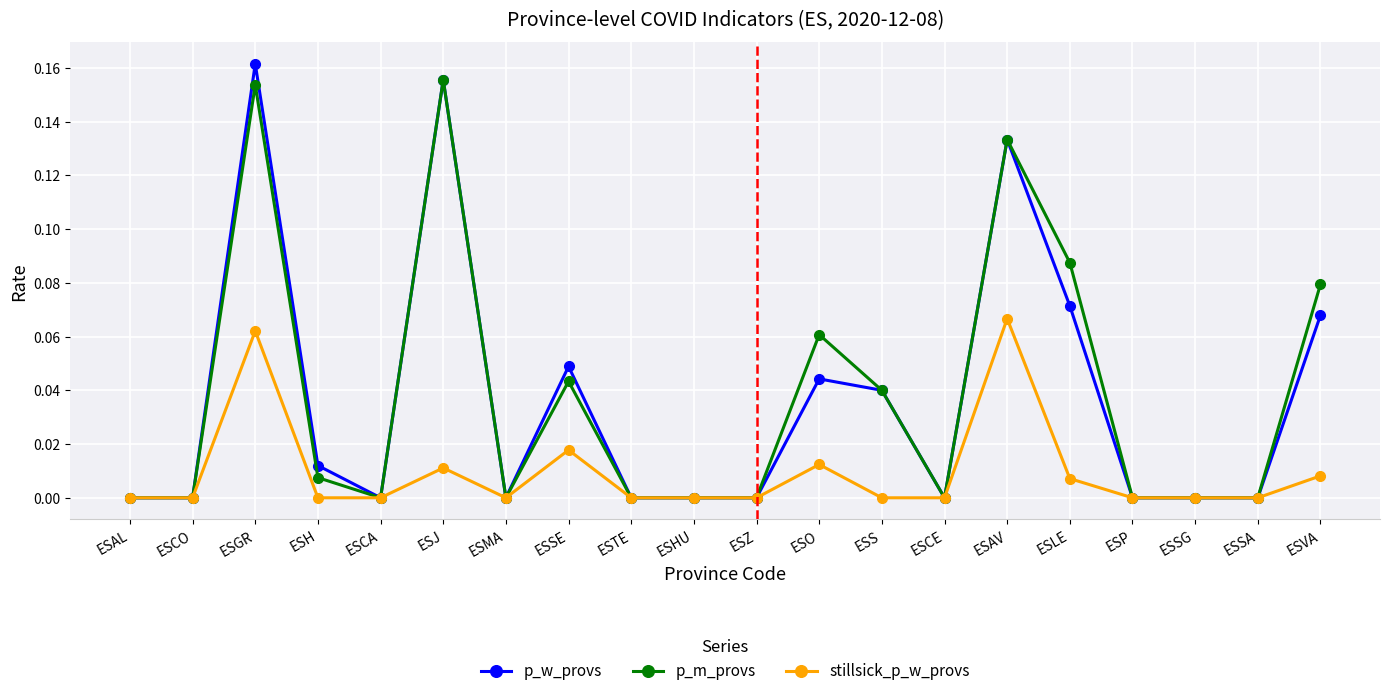

How many series are shown in this chart?

3